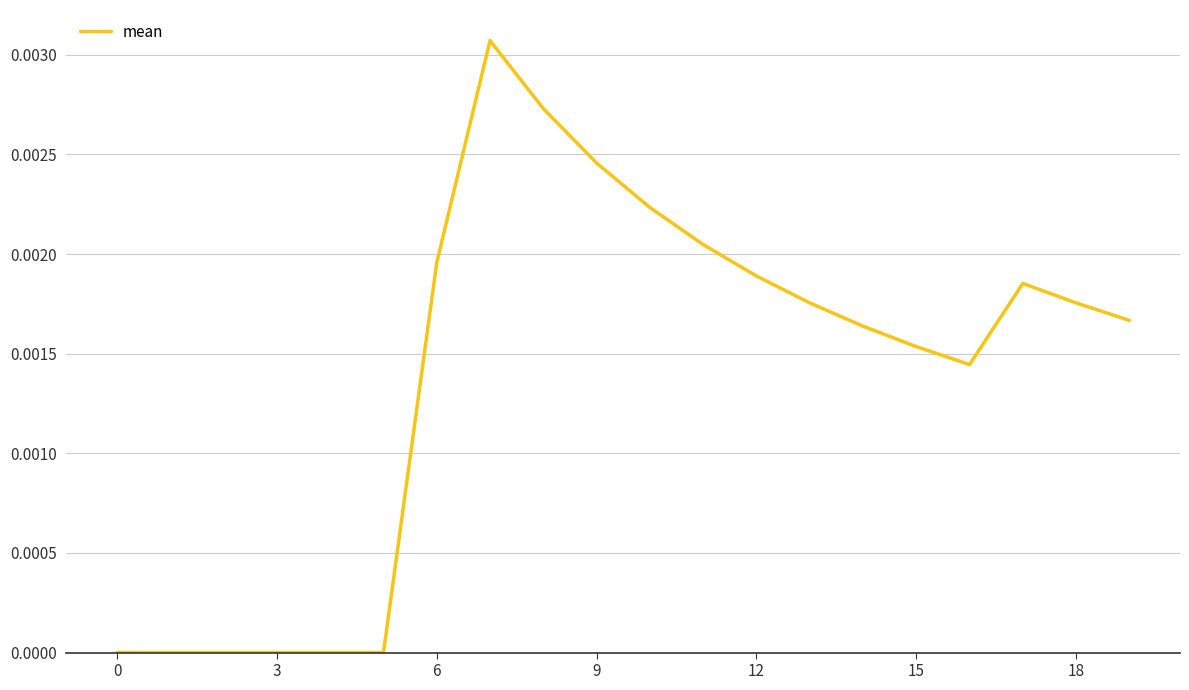

What is the label of the 12th point from the left?

11